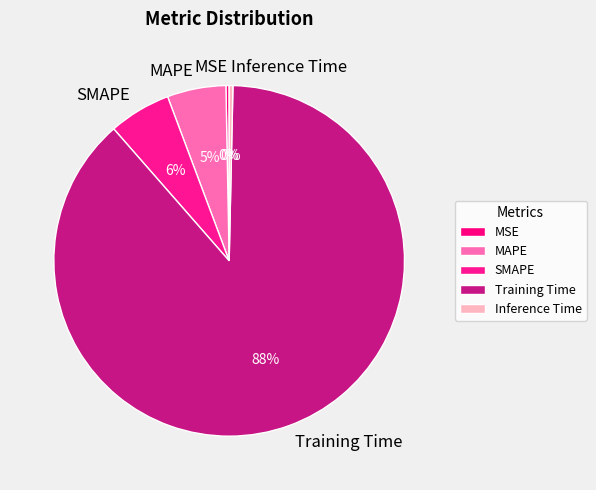

Which has a higher value, MSE or MAPE?

MAPE